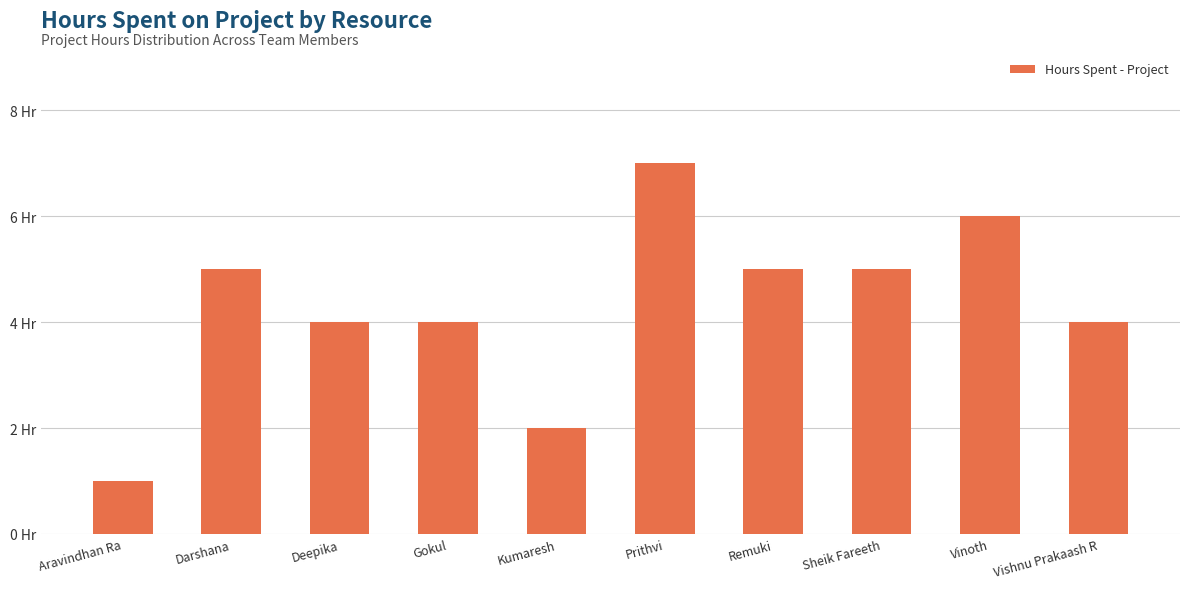

List the labels in order of value, largest first.

Prithvi, Vinoth, Darshana, Remuki, Sheik Fareeth, Deepika, Gokul, Vishnu Prakaash R, Kumaresh, Aravindhan Ra